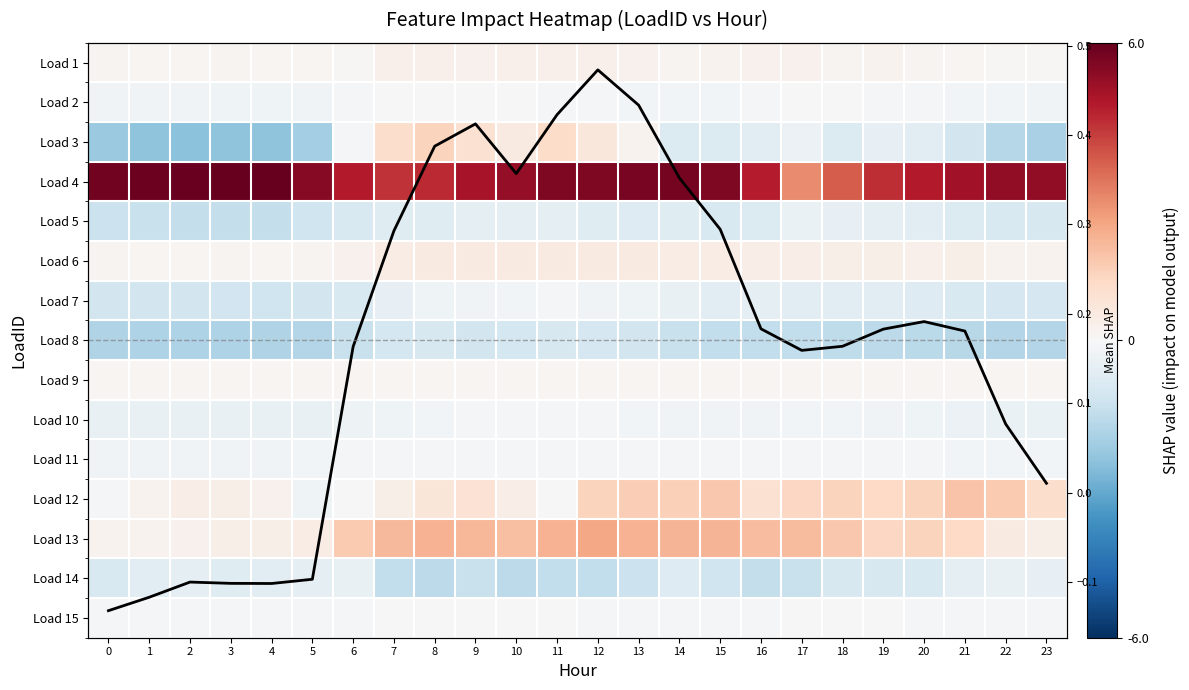

Which series has the largest total across all categories?

Load 4